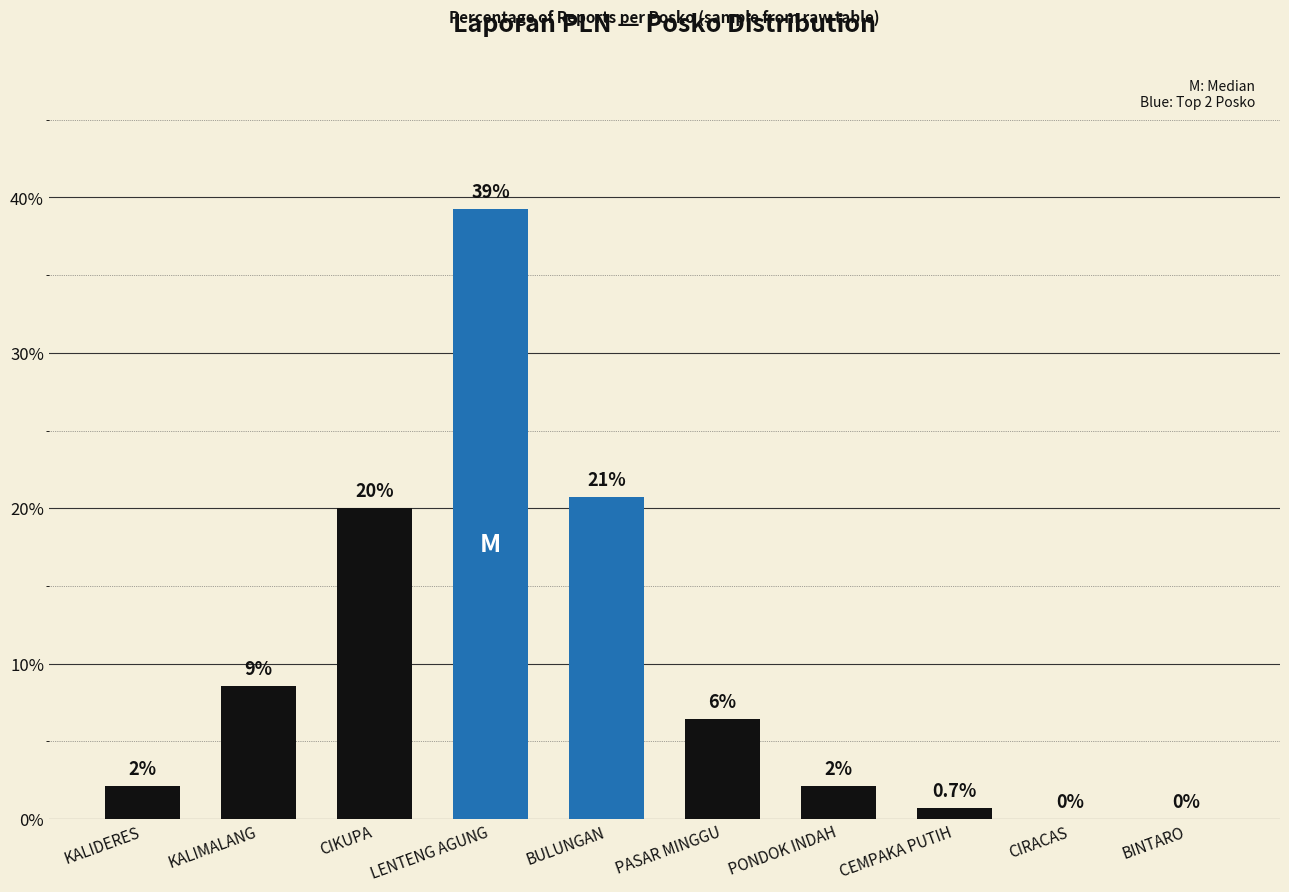

At which label does the data first exceed 6?

KALIMALANG